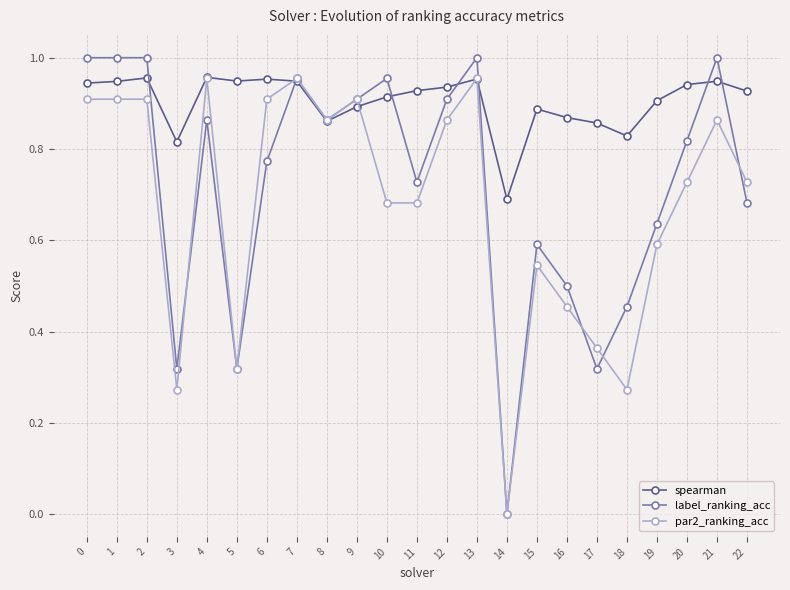

The spearman series shows 1.2 at 19. True or false?

False